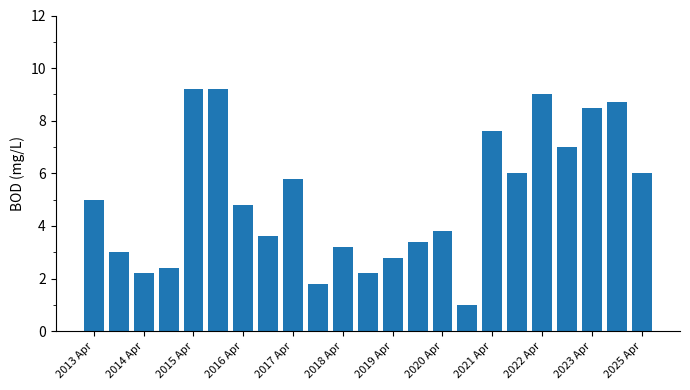

What is the smallest value displayed?

1.0